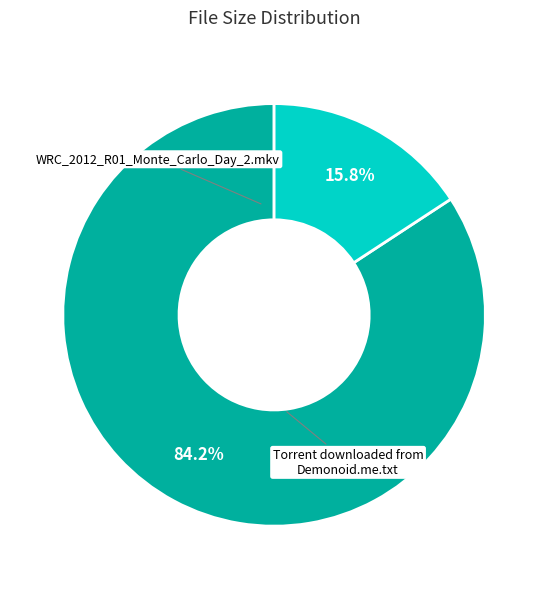

Is there a majority slice in this chart?

Yes